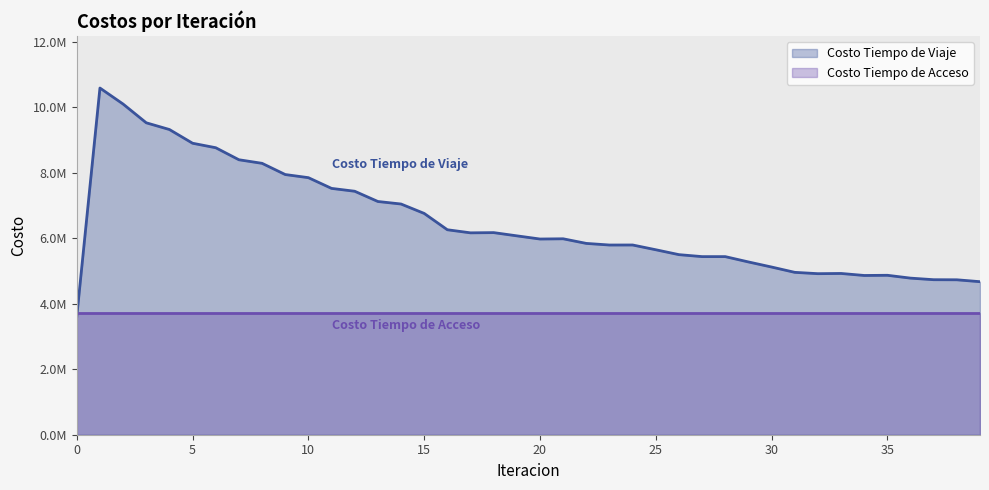

Does the chart display data point markers on the line(s)?

No